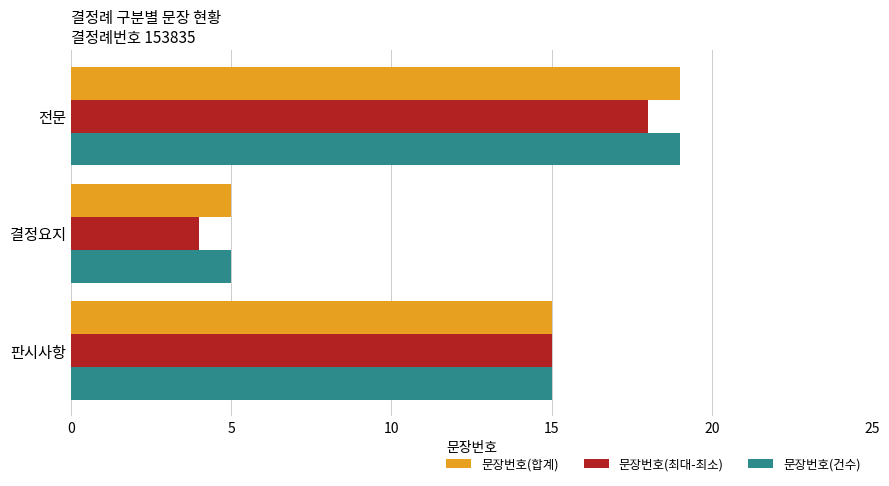

Count the number of categories in the chart.

3